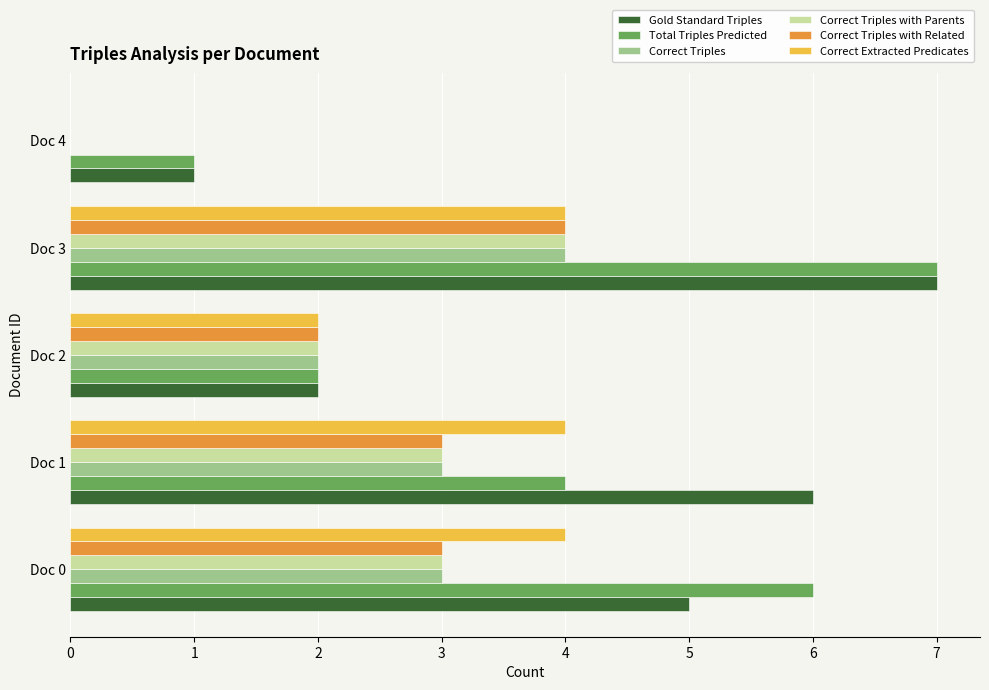

Is it true that Correct Triples with Parents equals 1 at Doc 3?

False